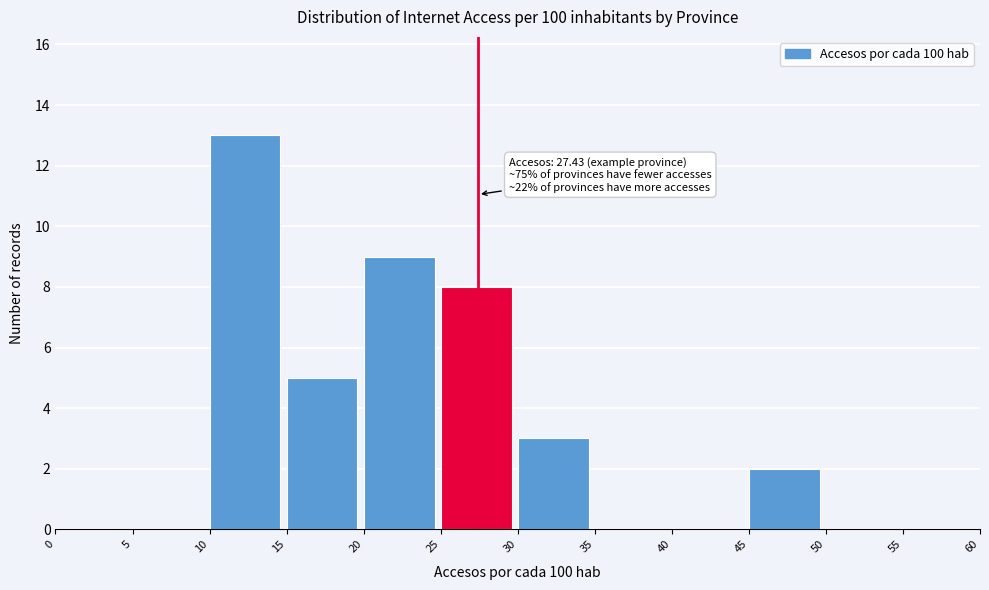

Over which range of the x-axis is the bar tallest?

10 to 15